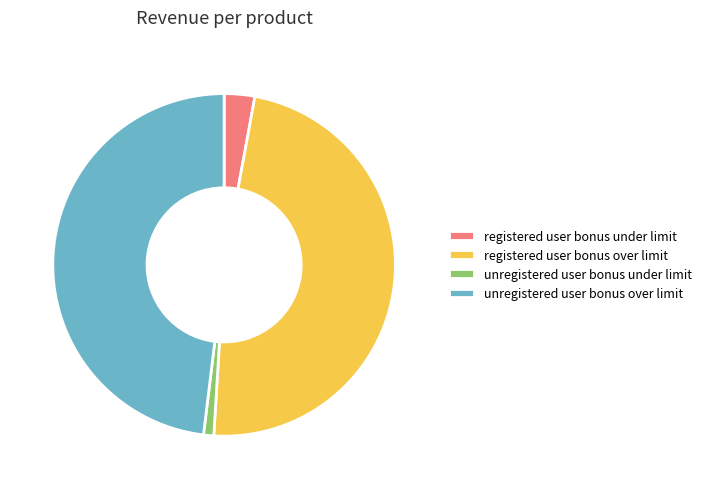

Is it true that unregistered user bonus under limit is 1% of the pie?

True